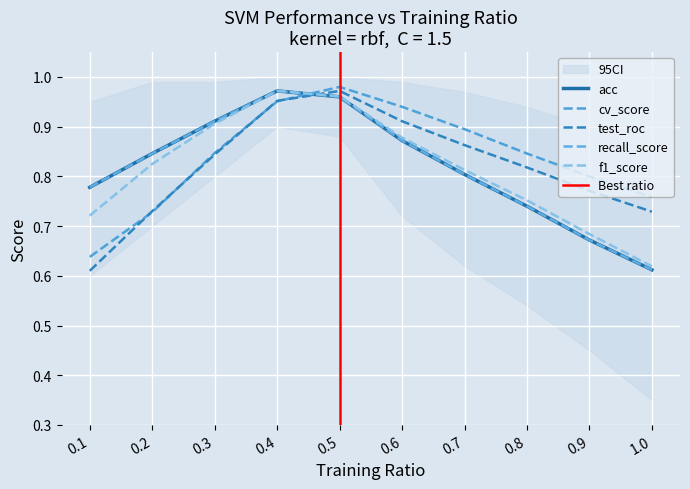

The recall_score series shows 0.7 at 0.8. True or false?

True